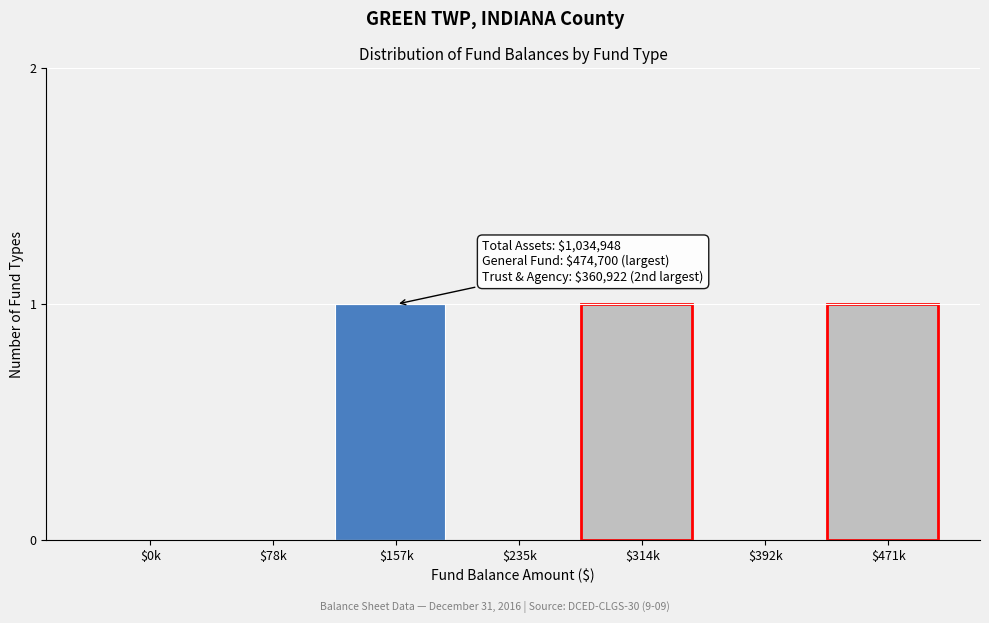

The chart shows a value of 0 at $0k. True or false?

True